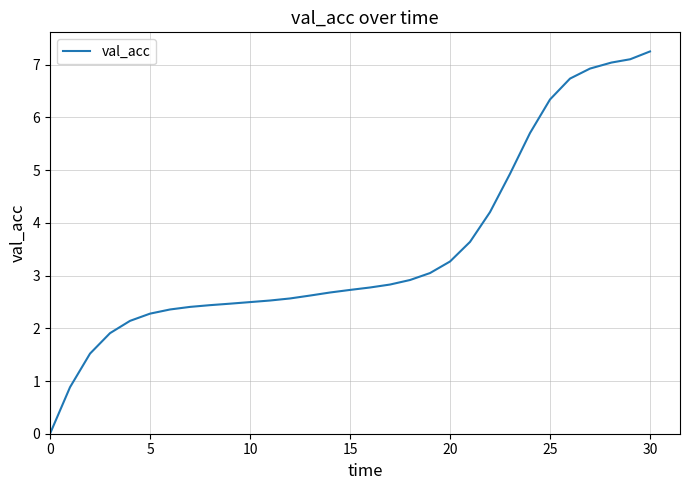

What is the difference between the maximum and minimum values?

7.3